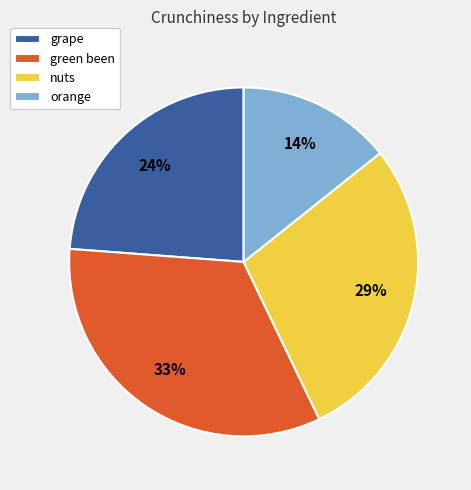

Between nuts and orange, which is larger?

nuts